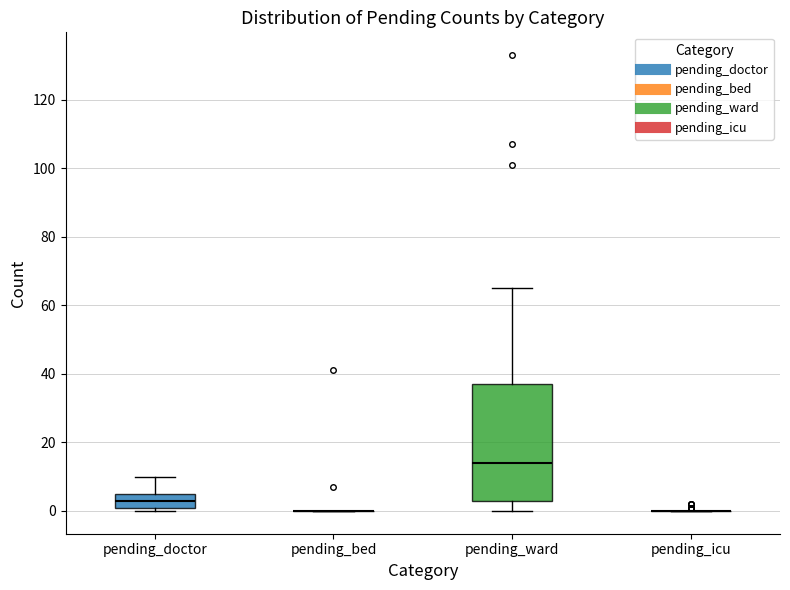

Reading left to right, read every box against the y-axis: the position of its median line, the range the box covers, and the ends of its whiskers. The values are not printed on the chart, so give them approximately, as read against the axis.

pending_doctor: median 4, box 2 to 6, whiskers 0 to 10
pending_bed: box collapsed to a line at 0, whiskers 0 to 0
pending_ward: median 14, box 4 to 38, whiskers 0 to 66
pending_icu: box collapsed to a line at 0, whiskers 0 to 0